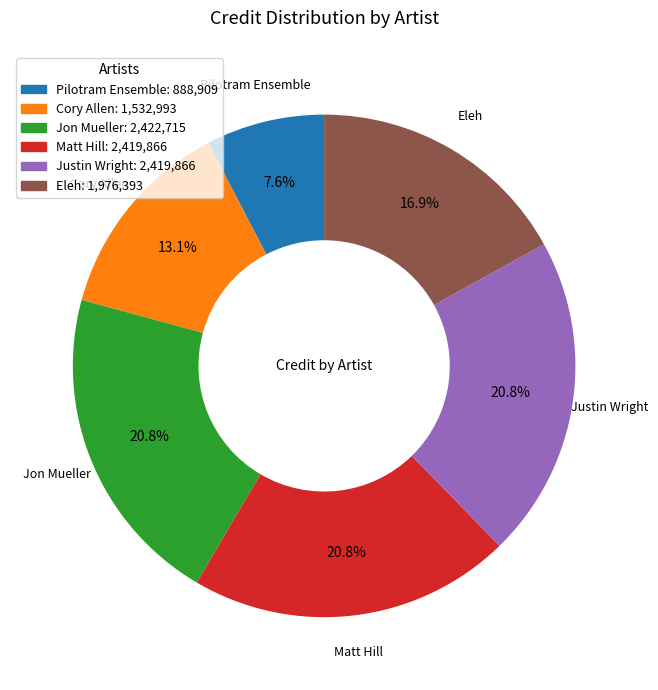

Which category has the smallest portion of the pie?

Pilotram Ensemble